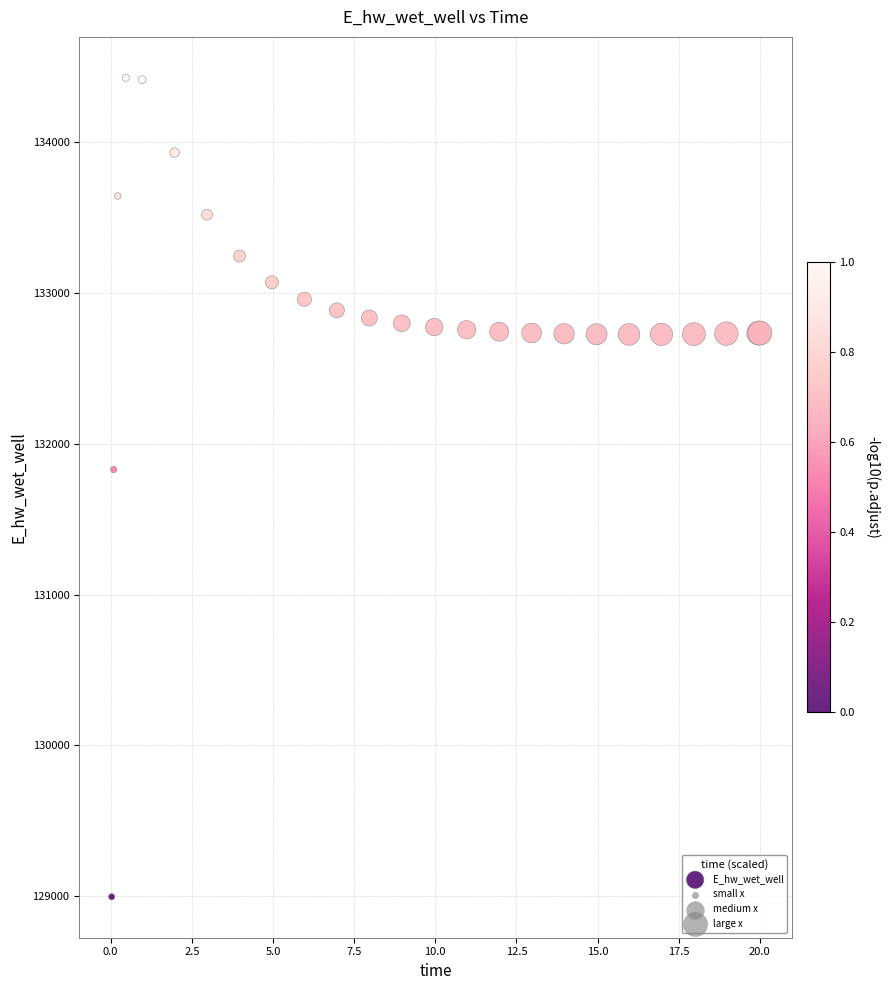

What Y value in the scatter plot is closest to 131712?

131830.0